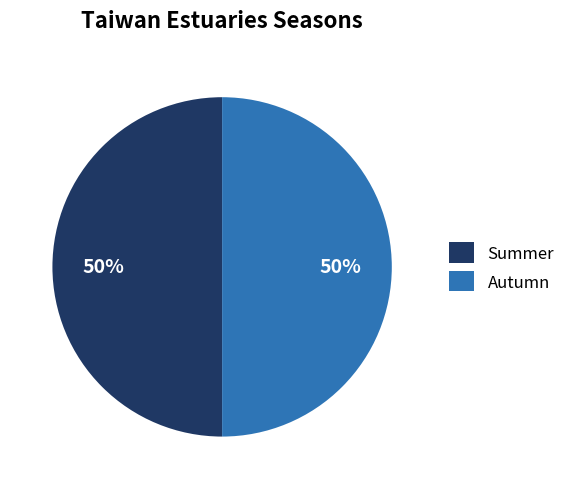

To the nearest percent, what percentage of the pie is Summer?

50%